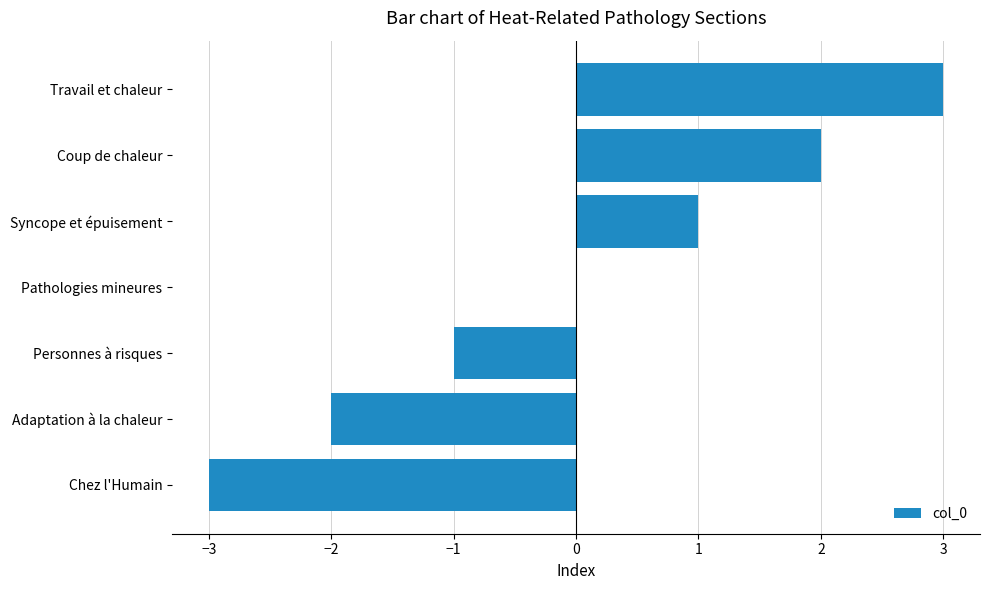

What is the maximum value shown in the chart?

3